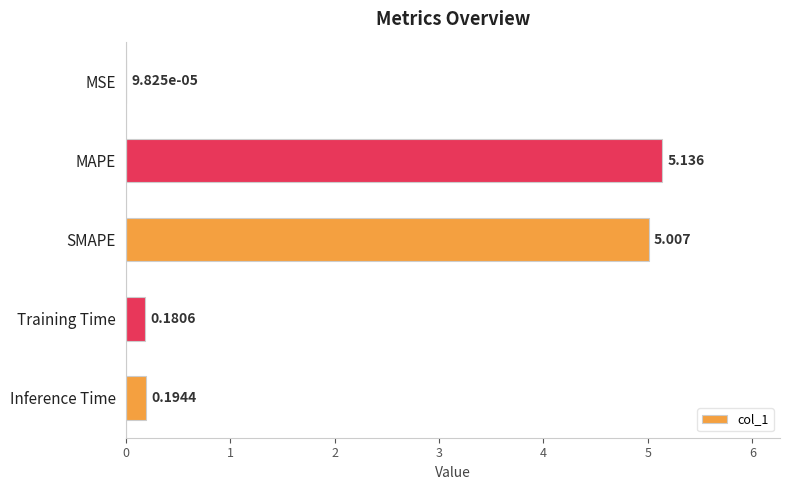

What is the sum of all values?

10.5